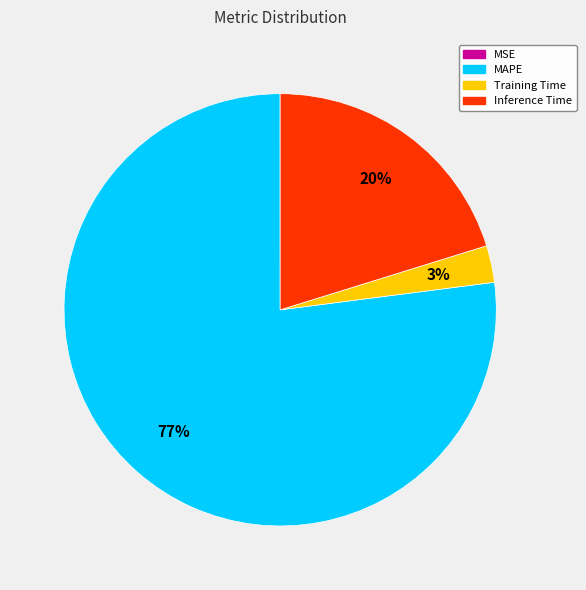

Which slice is the largest?

MAPE